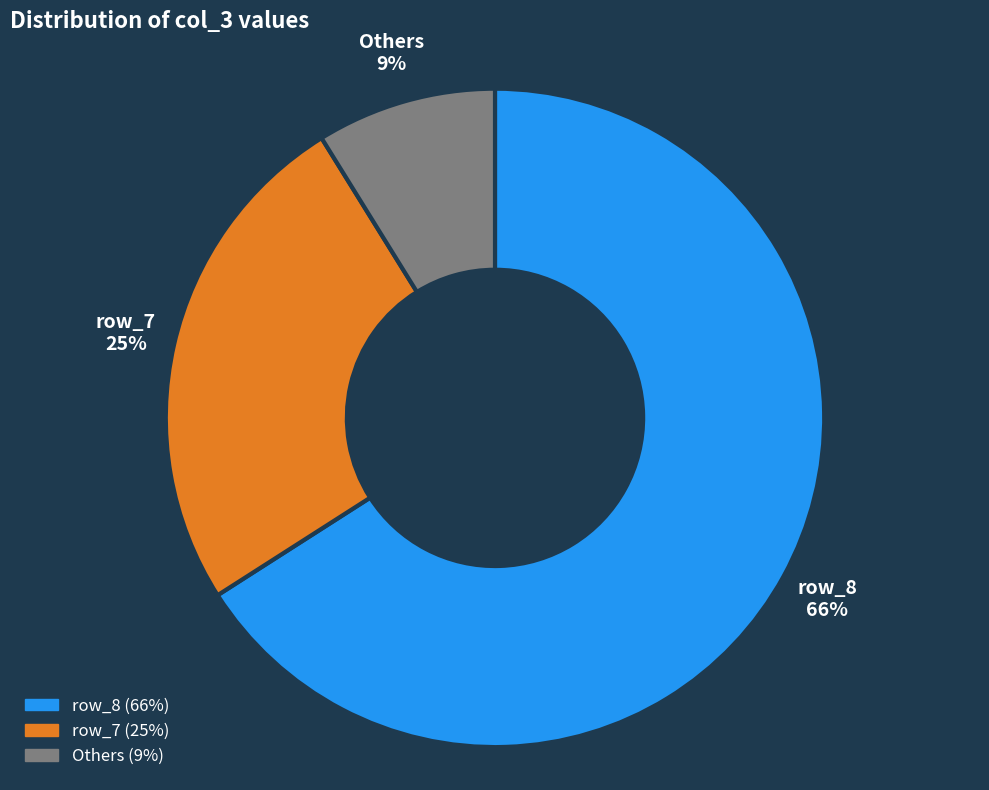

How many segments does this pie chart have?

3